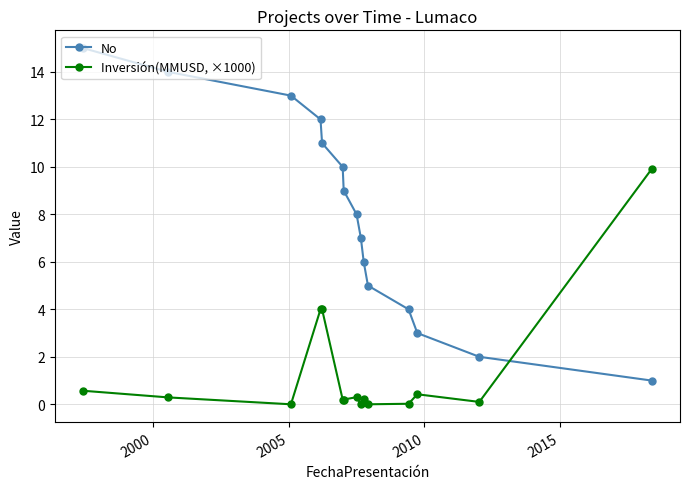

Which series has the widest spread of values?

No